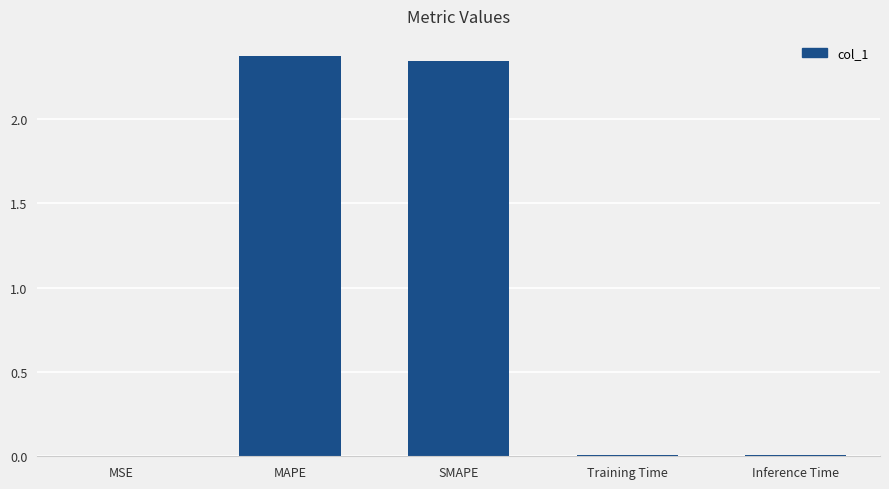

The value at MSE is 0.0. True or false?

True